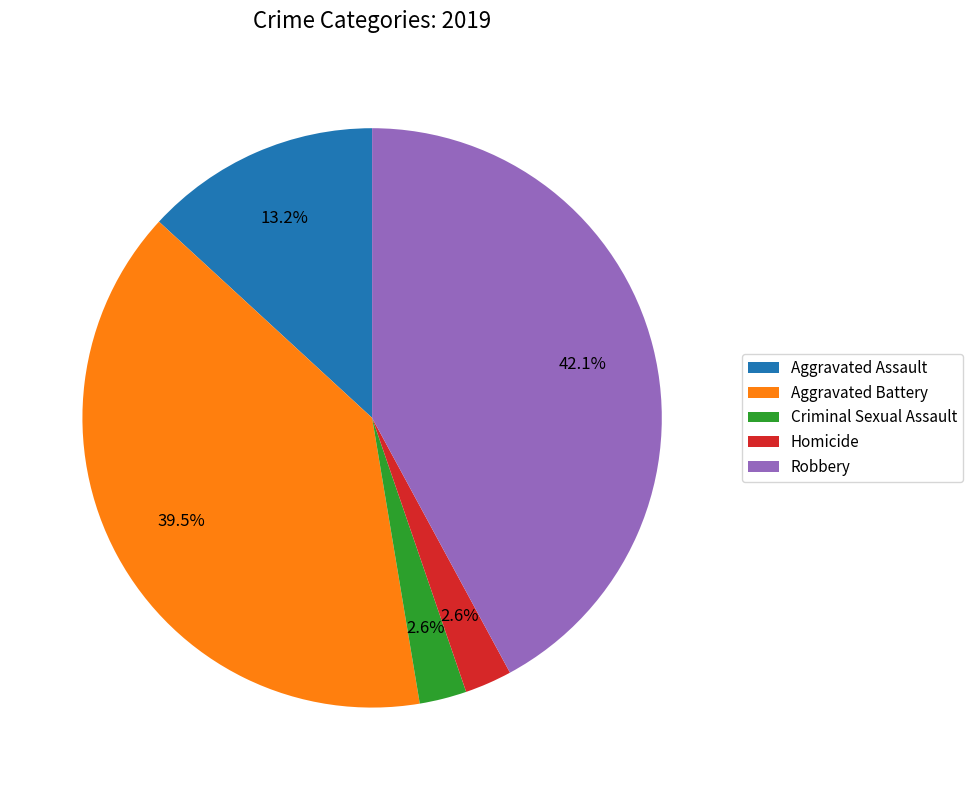

Is there a majority slice in this chart?

No